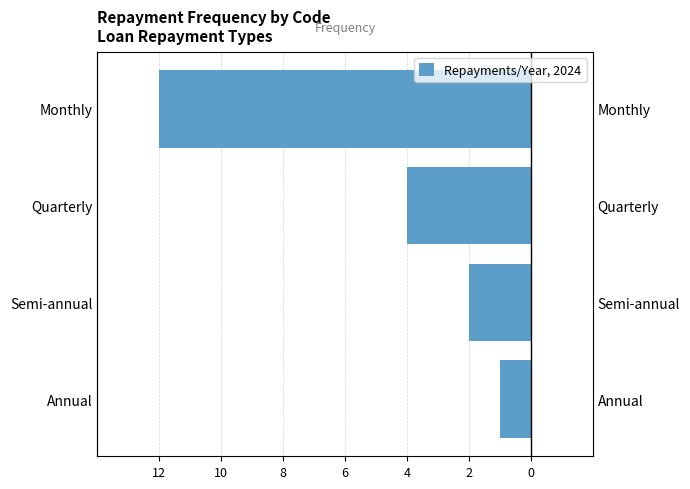

Are the bars horizontal?

Yes